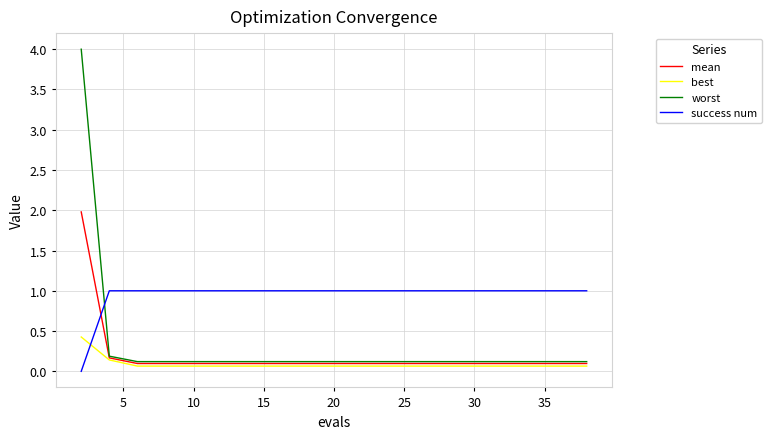

Which series has the largest total across all categories?

success num